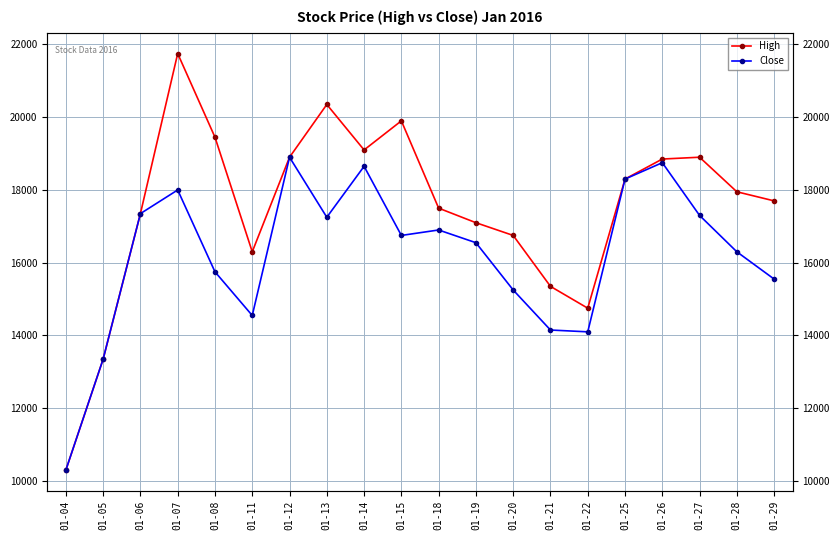

At which label does High first exceed 17950?

01-07